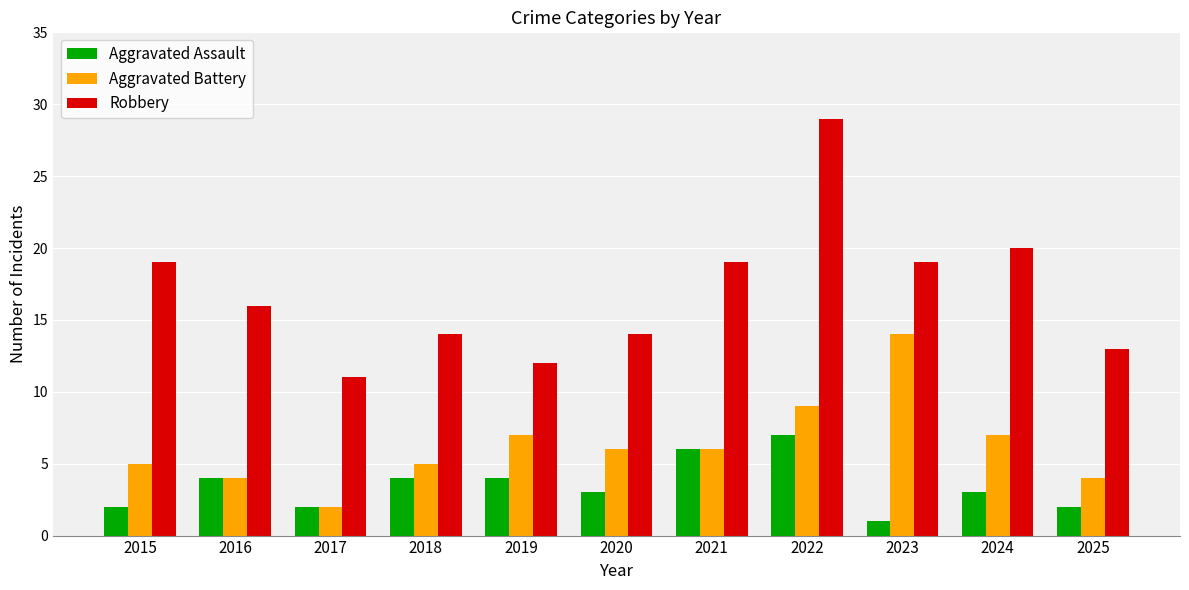

List the series in order of their overall mean, lowest first.

Aggravated Assault, Aggravated Battery, Robbery